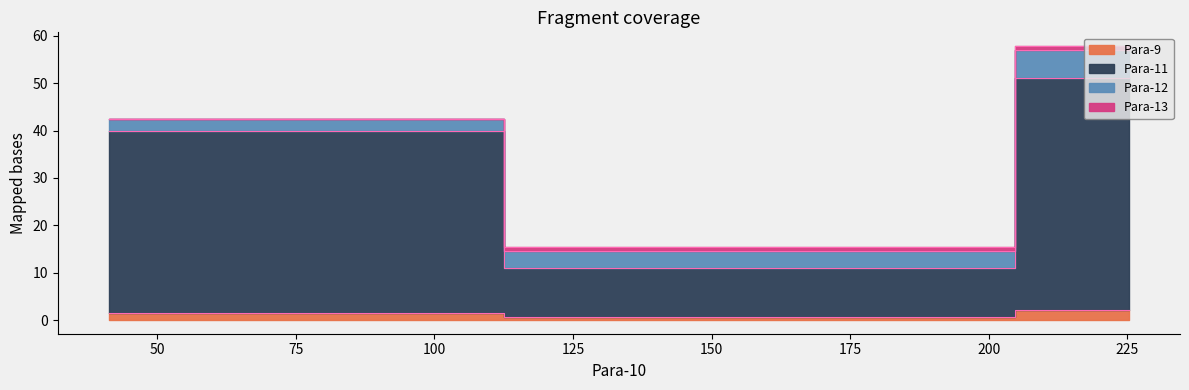

What is the average value of the Para-9 series?

1.4